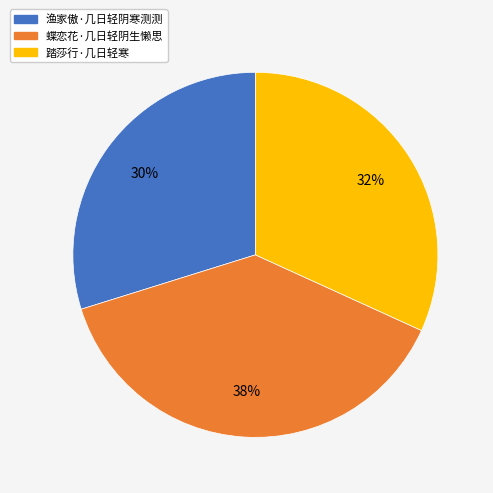

Which has a higher value, 蝶恋花·几日轻阴生懒思 or 踏莎行·几日轻寒?

蝶恋花·几日轻阴生懒思